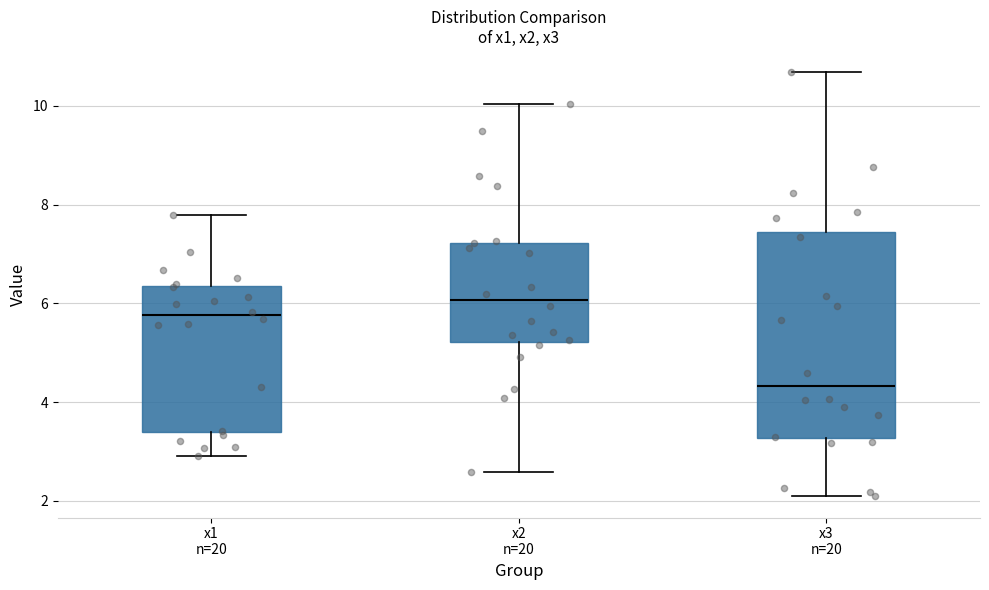

Reading left to right, read every box against the y-axis: the position of its median line, the range the box covers, and the ends of its whiskers. The values are not printed on the chart, so give them approximately, as read against the axis.

x1 n=20: median 5.8, box 3.4 to 6.4, whiskers 3.0 to 7.8
x2 n=20: median 6.0, box 5.2 to 7.2, whiskers 2.6 to 10.0
x3 n=20: median 4.4, box 3.2 to 7.4, whiskers 2.0 to 10.6